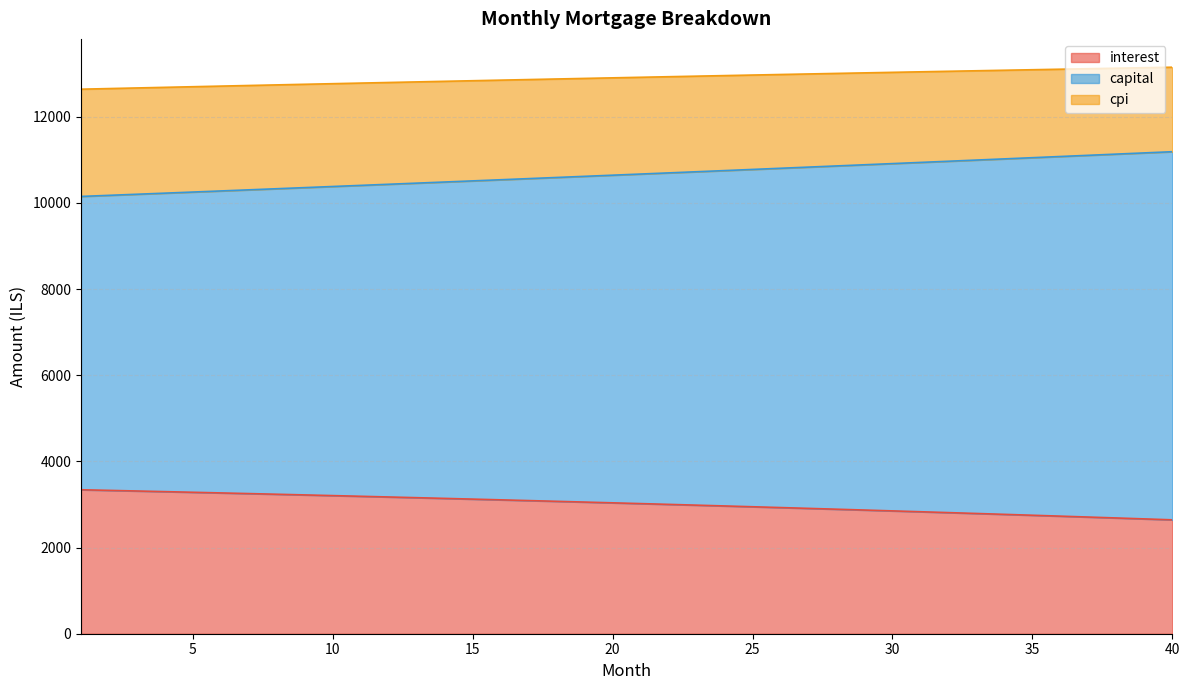

What is the lowest value of the interest series?

2643.5